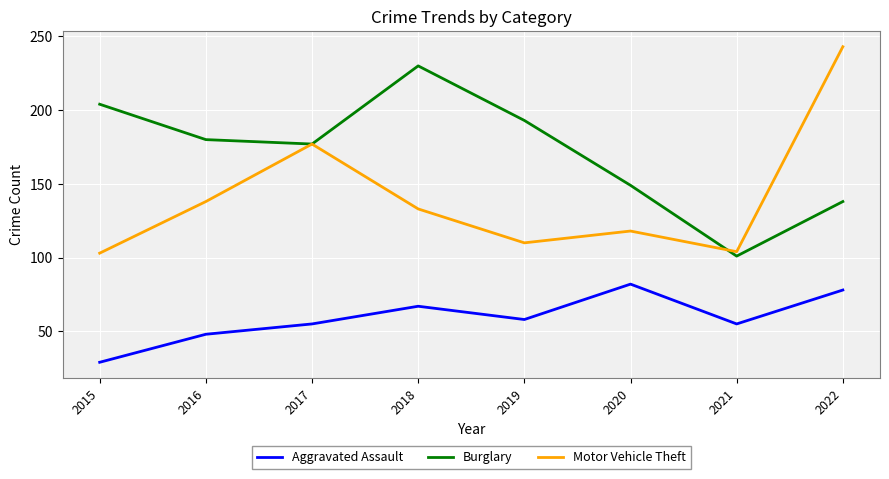

In Aggravated Assault, how many points are higher than both neighbors (excluding endpoints)?

2